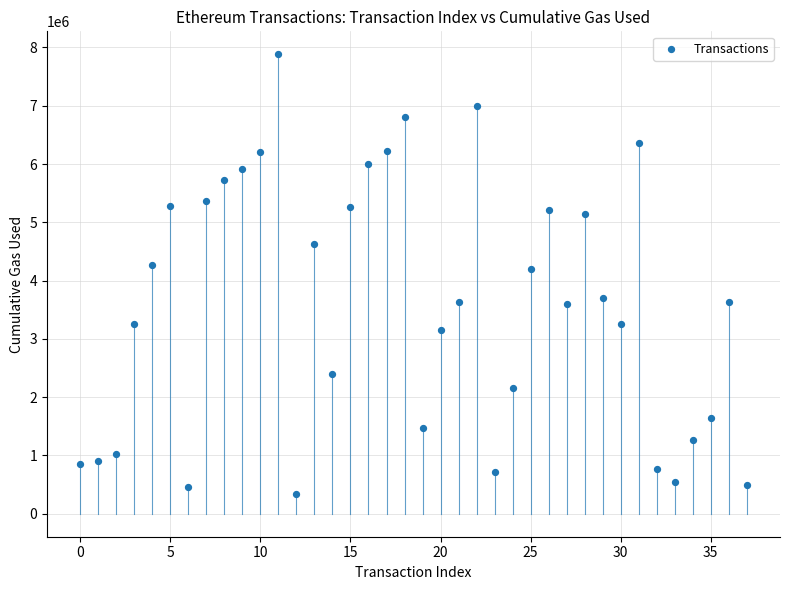

What is the range of Y values (max minus min)?

7541896